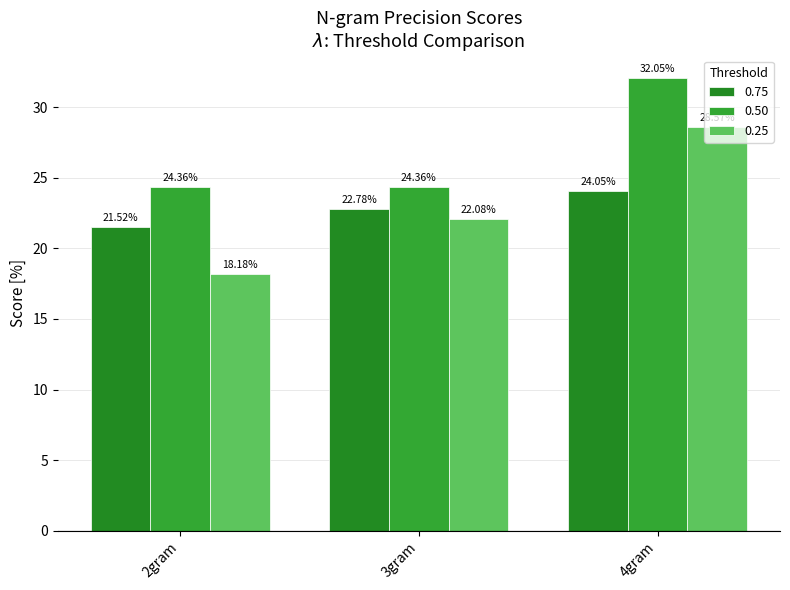

What are all the series names shown in the legend?

0.75, 0.50, 0.25